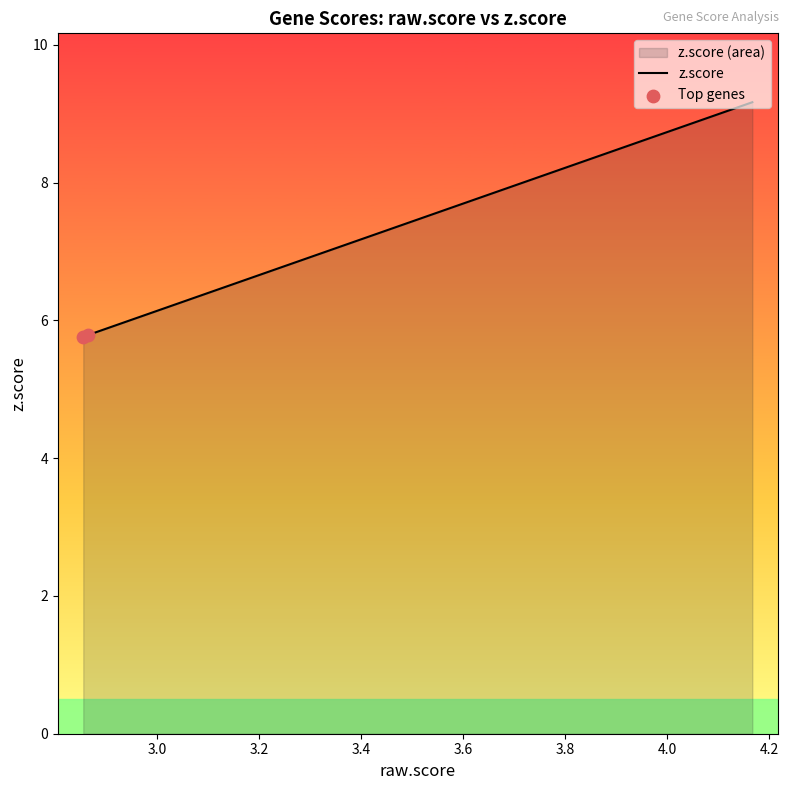

What is the maximum value shown in the chart?

9.2